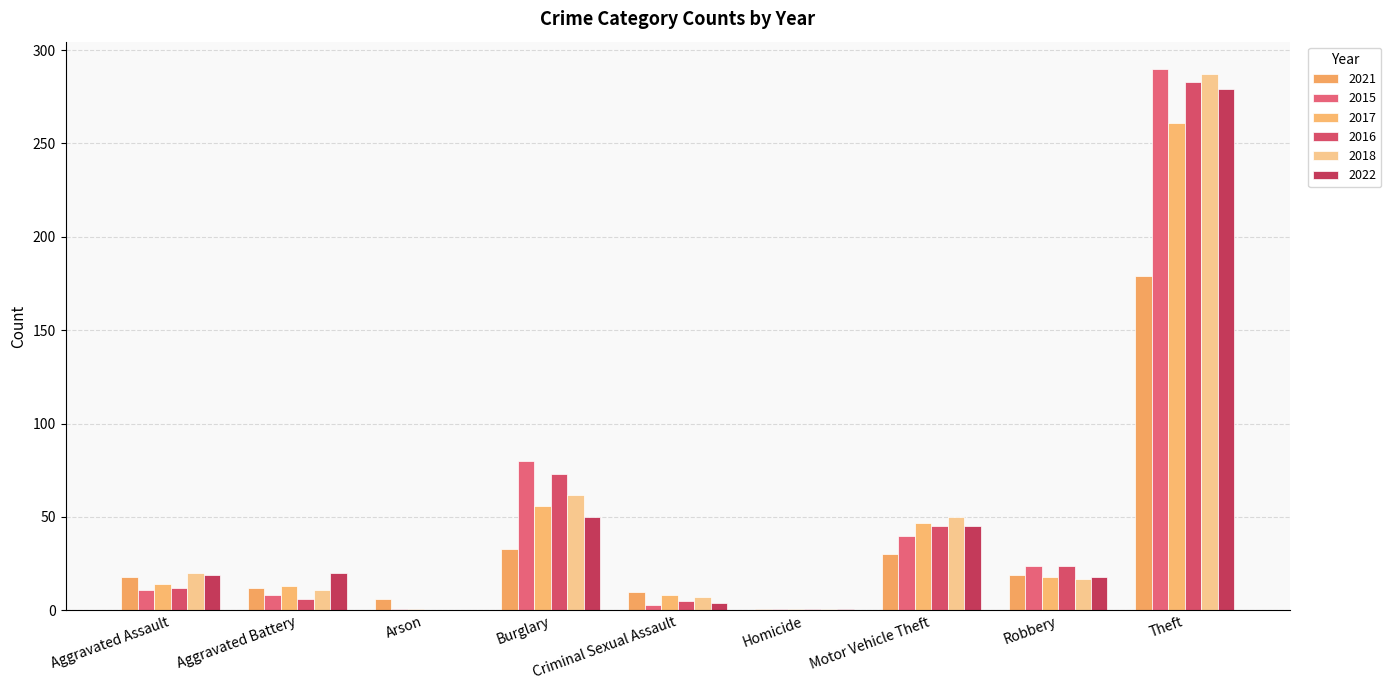

How many data points does each series have?

9